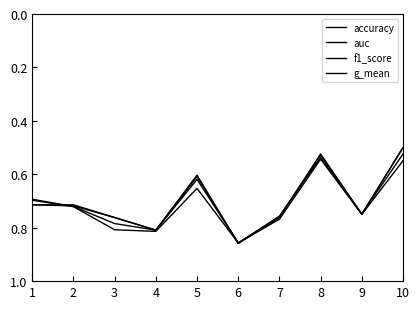

At which category does auc reach its first local peak?

4